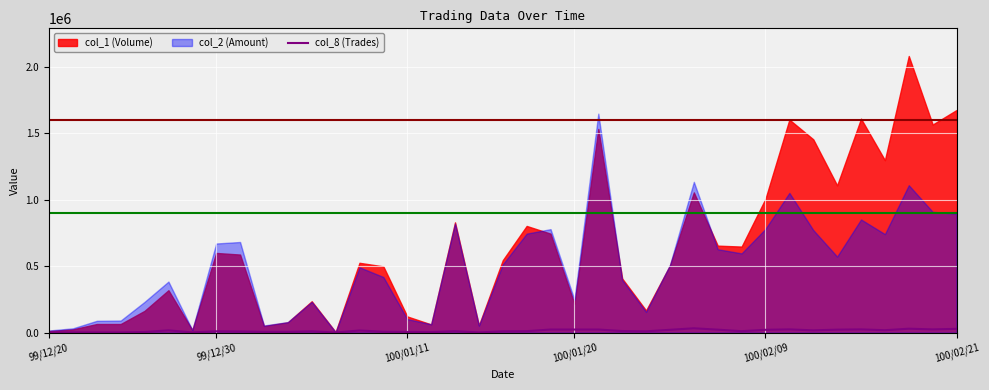

Reading right to left, list all the values displayed in this chart.

28804.0	24689.1	29832.7	18516.8	24689.1	22631.7	17488.1	24689.1	21603.0	11315.8	22631.7	32918.8	21603.0	10287.1	12344.6	23660.4	23660.4	23660.4	11315.8	10287.1	2057.4	11315.8	4114.9	5143.6	7201.0	16459.4	1028.7	10287.1	6172.3	6172.3	9258.4	10287.1	2057.4	17488.1	5143.6	2057.4	2057.4	2057.4	2057.4